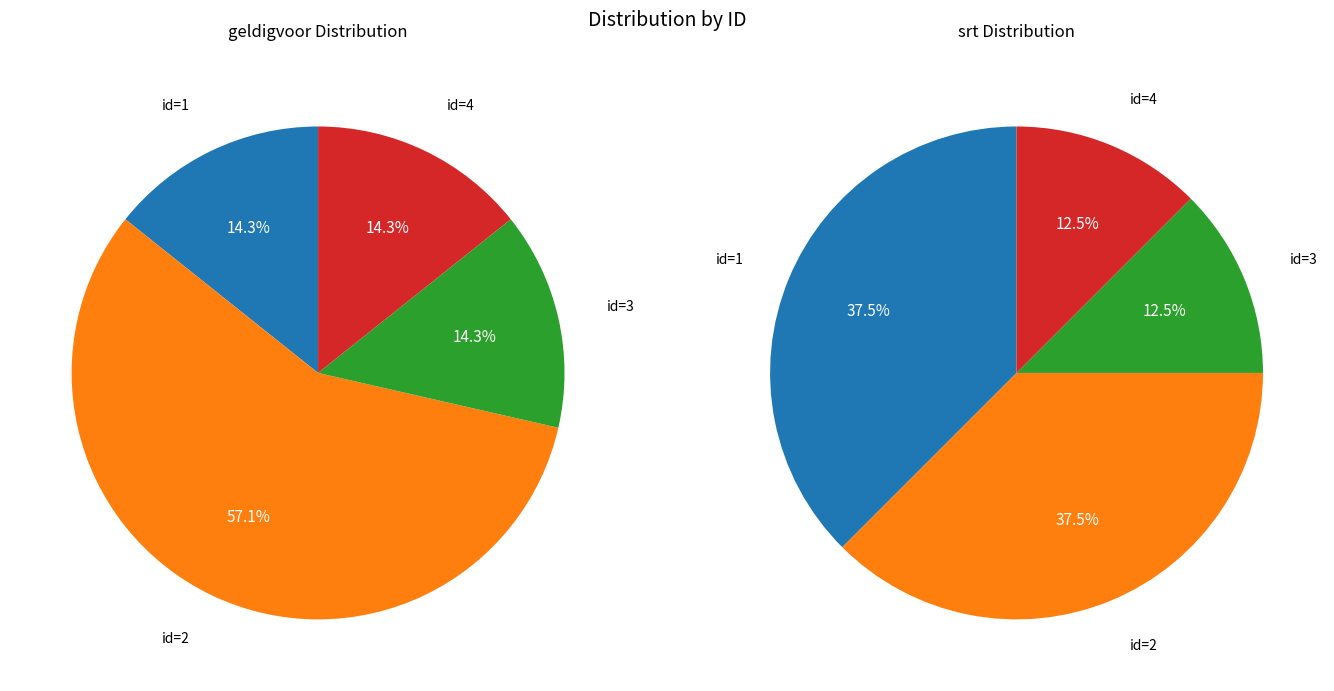

How many segments does this pie chart have?

4